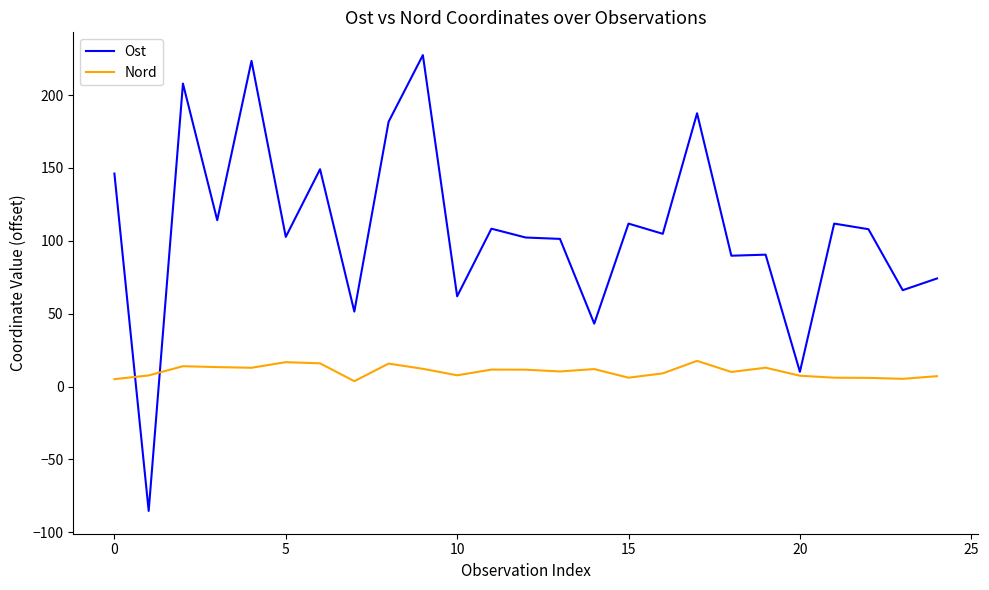

List the series in order of their peak value, lowest first.

Nord, Ost